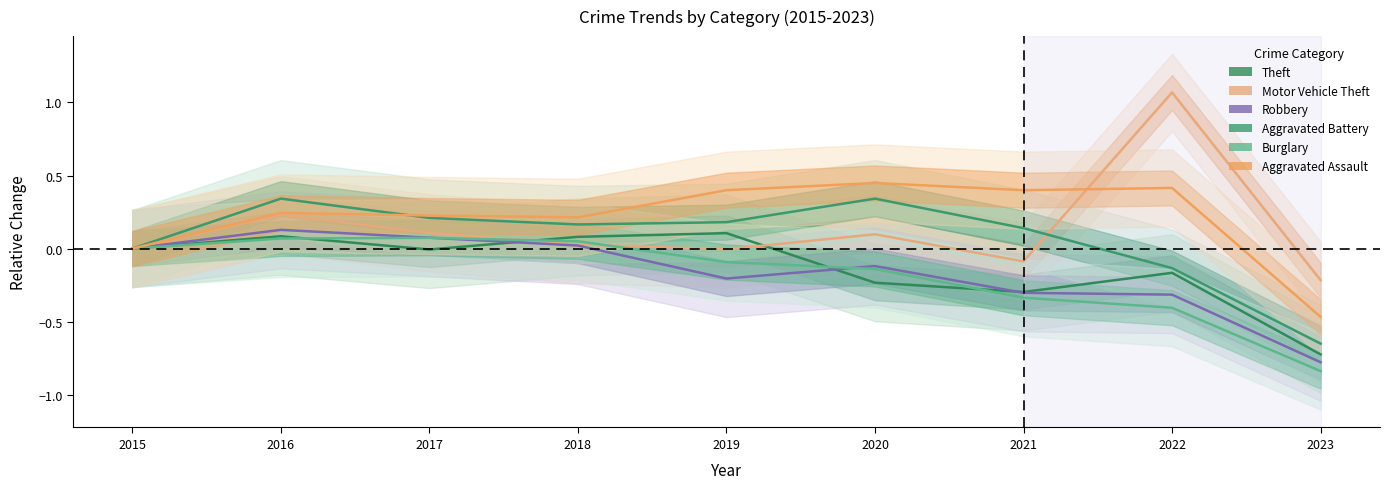

Where is Theft nearest to the value 0?

2015